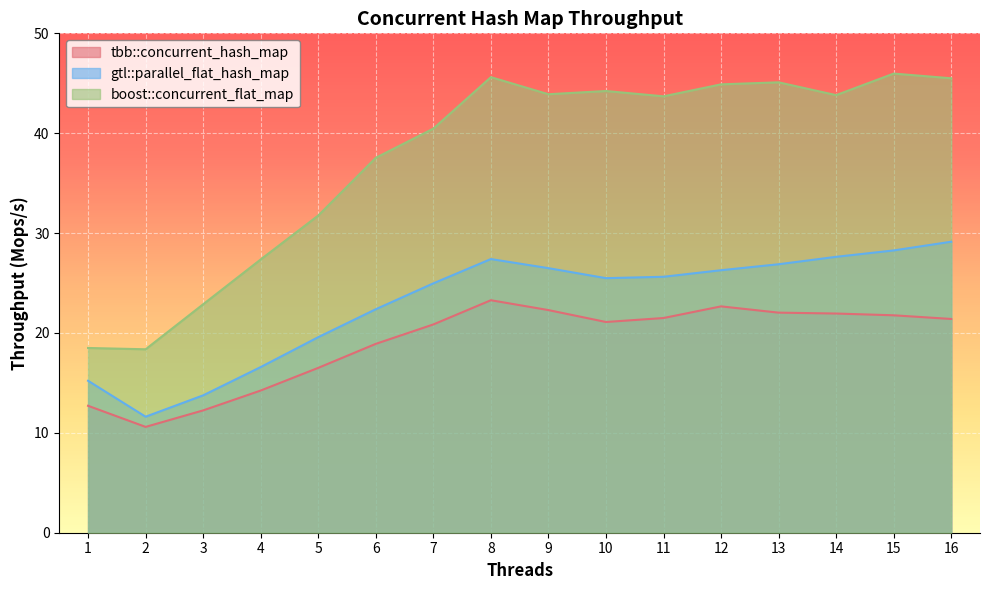

In gtl::parallel_flat_hash_map, how many points are lower than both neighbors (excluding endpoints)?

2